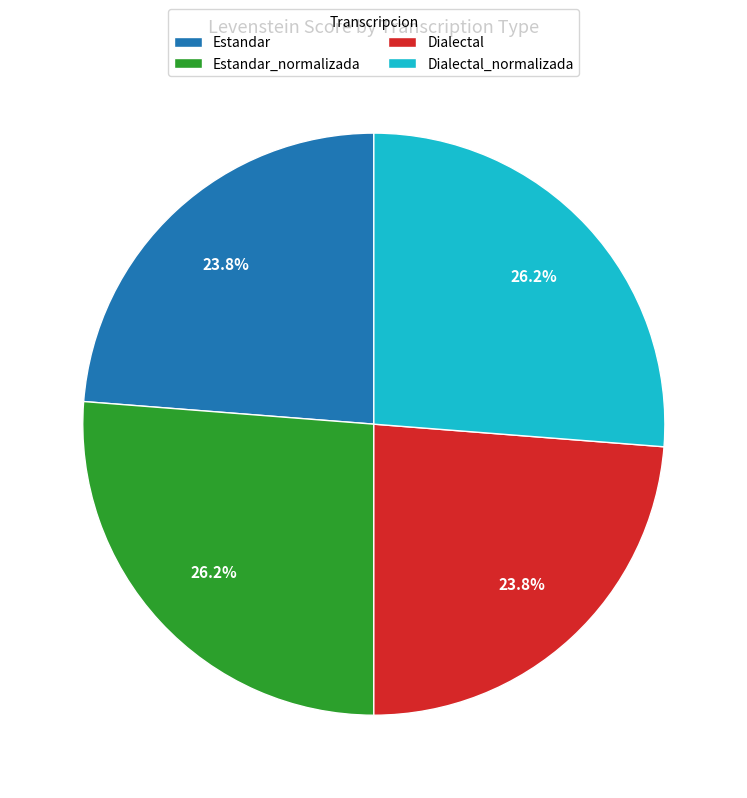

How many slices are in this pie chart?

4